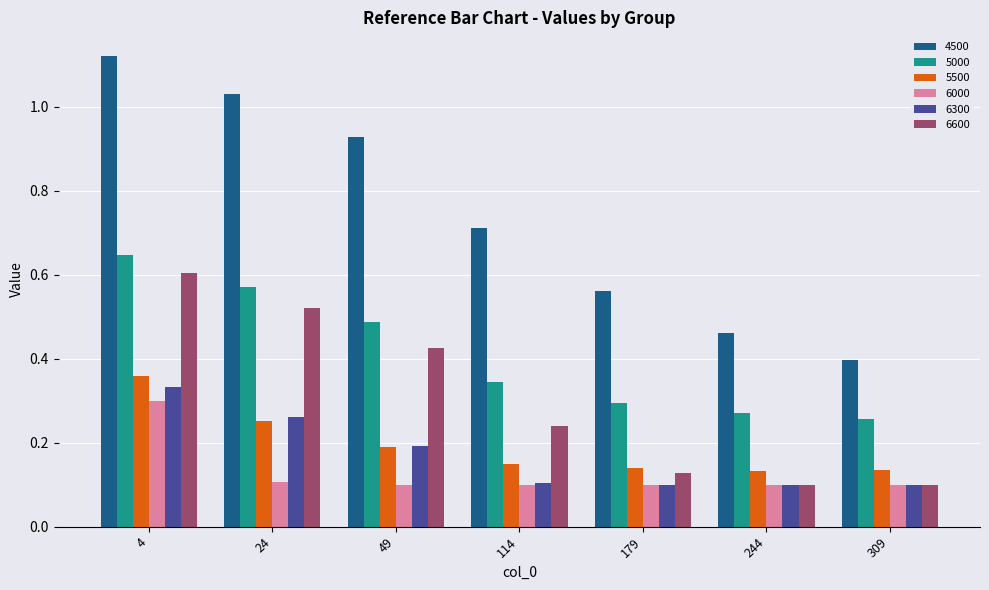

Rank the categories by 4500 value from highest to lowest.

4, 24, 49, 114, 179, 244, 309